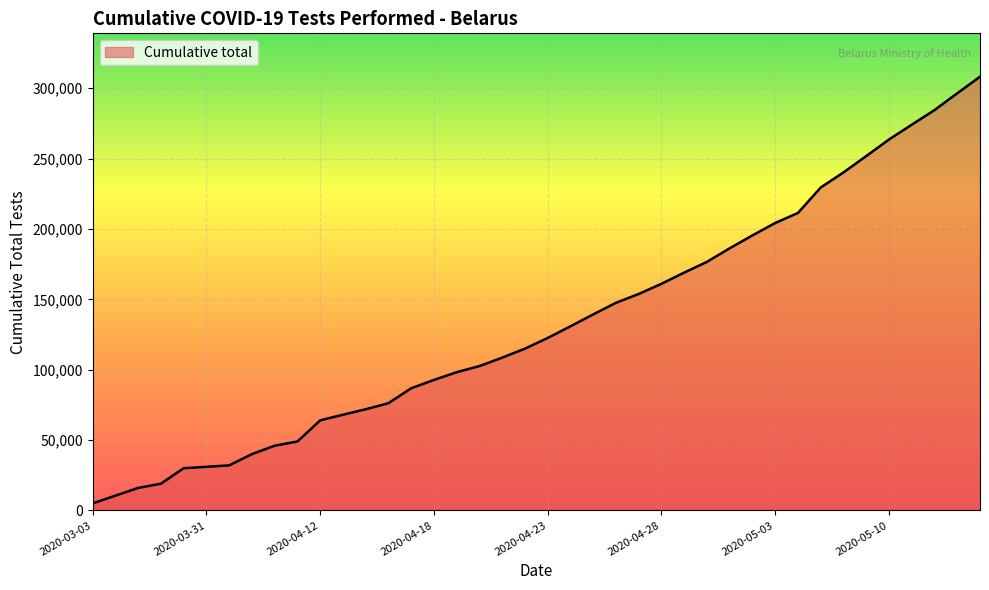

What is the difference between the maximum and minimum values?

303156